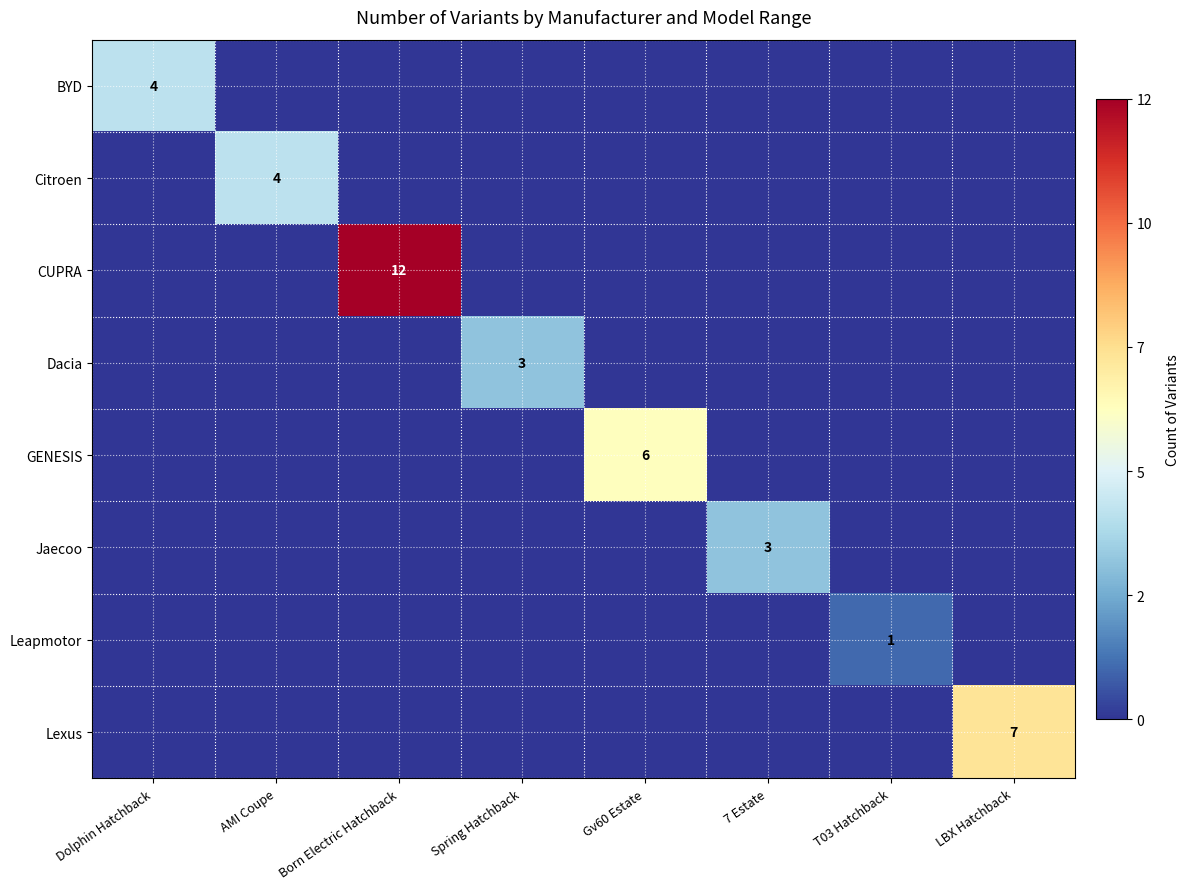

Is it true that Dacia equals 3 at Spring Hatchback?

True